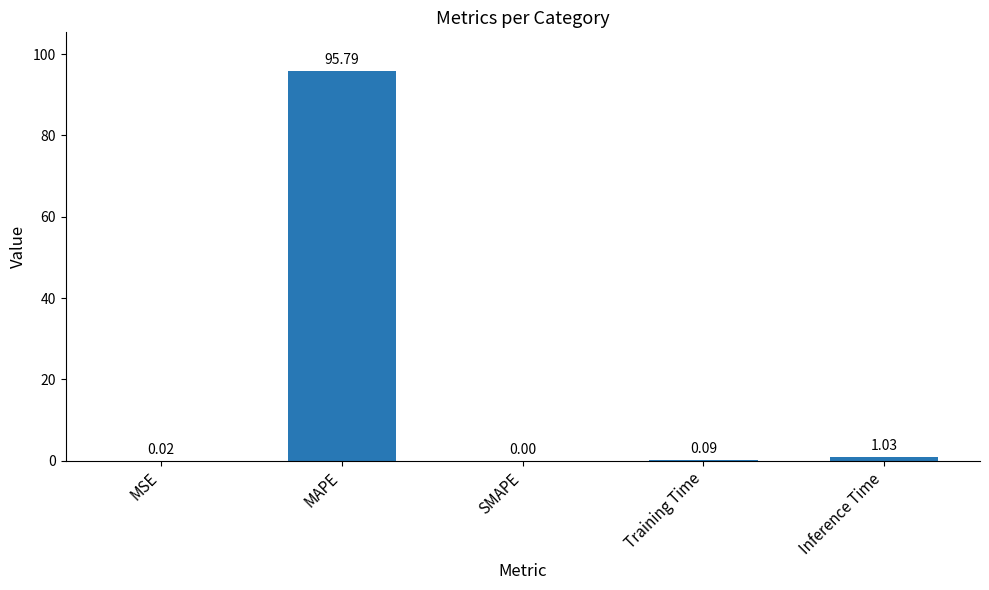

What is the sum of all values?

96.9